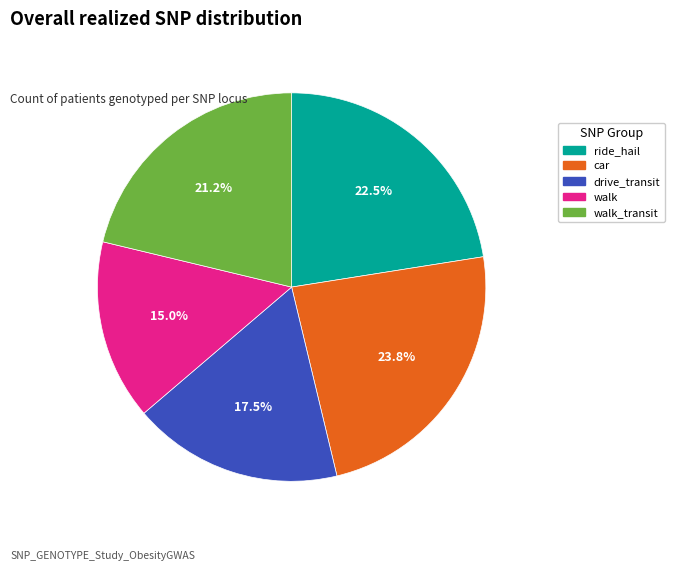

To the nearest percent, what is the difference between the largest and smallest slice percentages?

9%